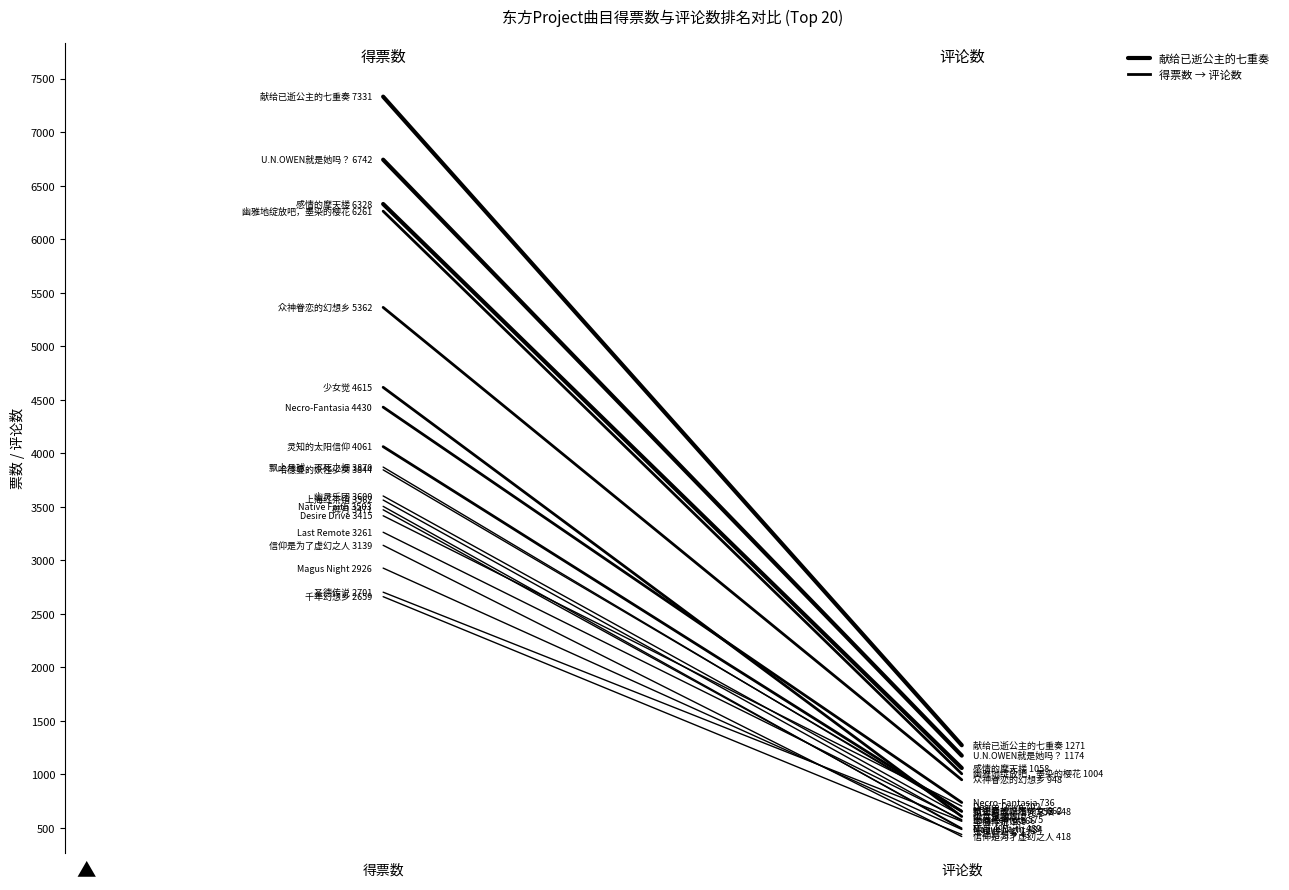

What is the value of the 1st point from the left?

7331